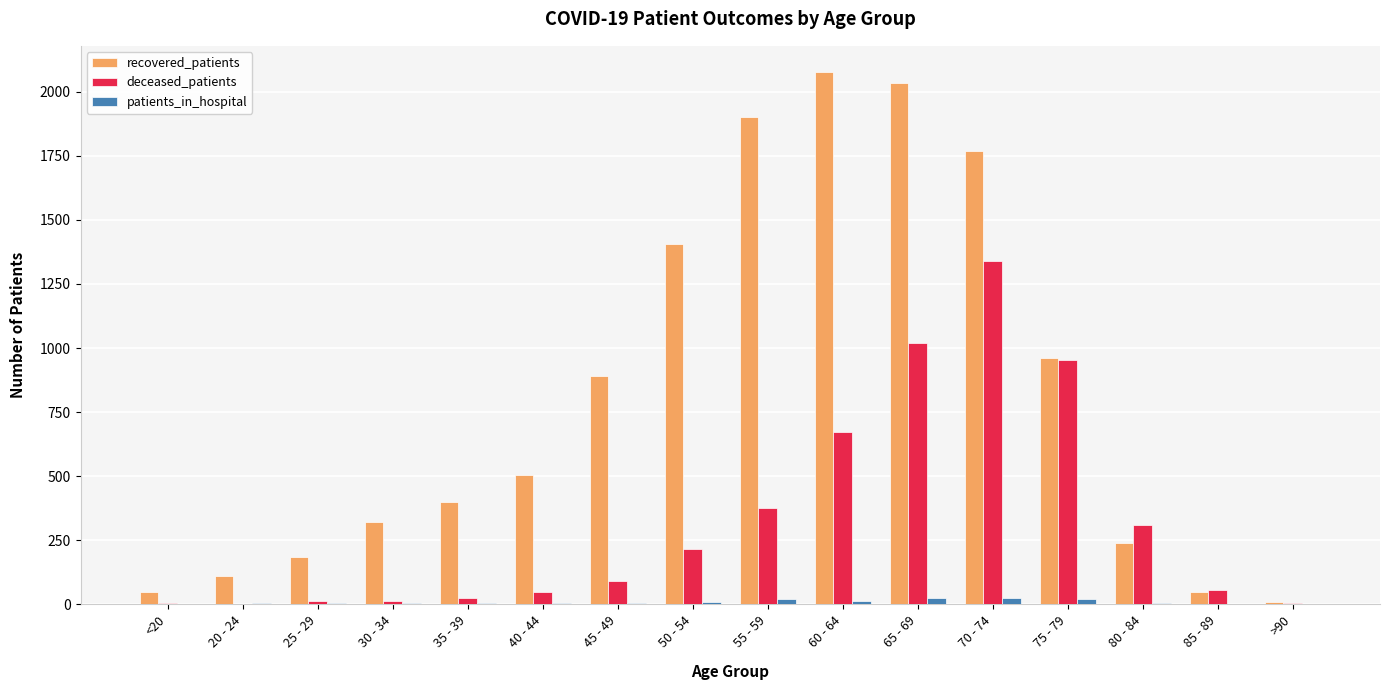

Are the bars grouped side by side (vs. stacked)?

Yes